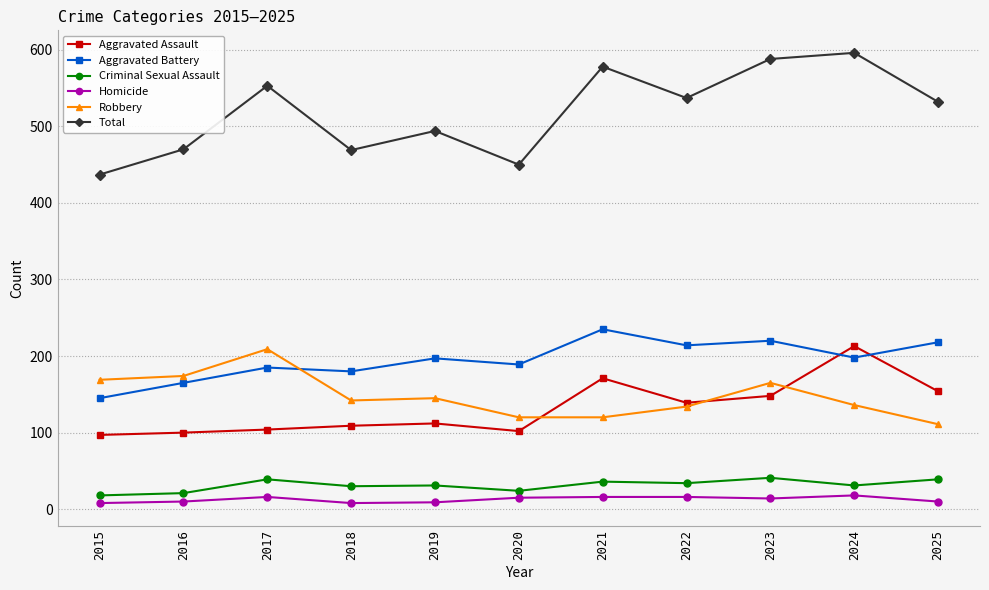

What is the spread (max minus min) of values at 2023?

574